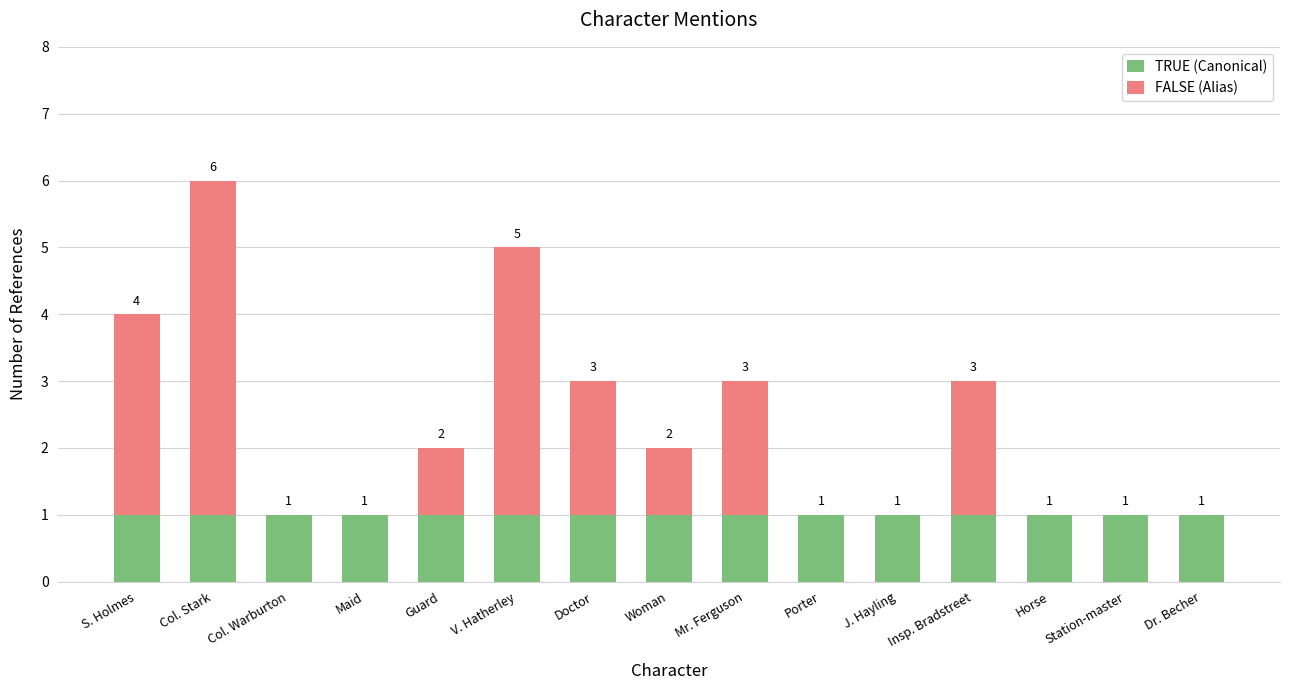

At which category is the sum across all series the highest?

Col. Stark